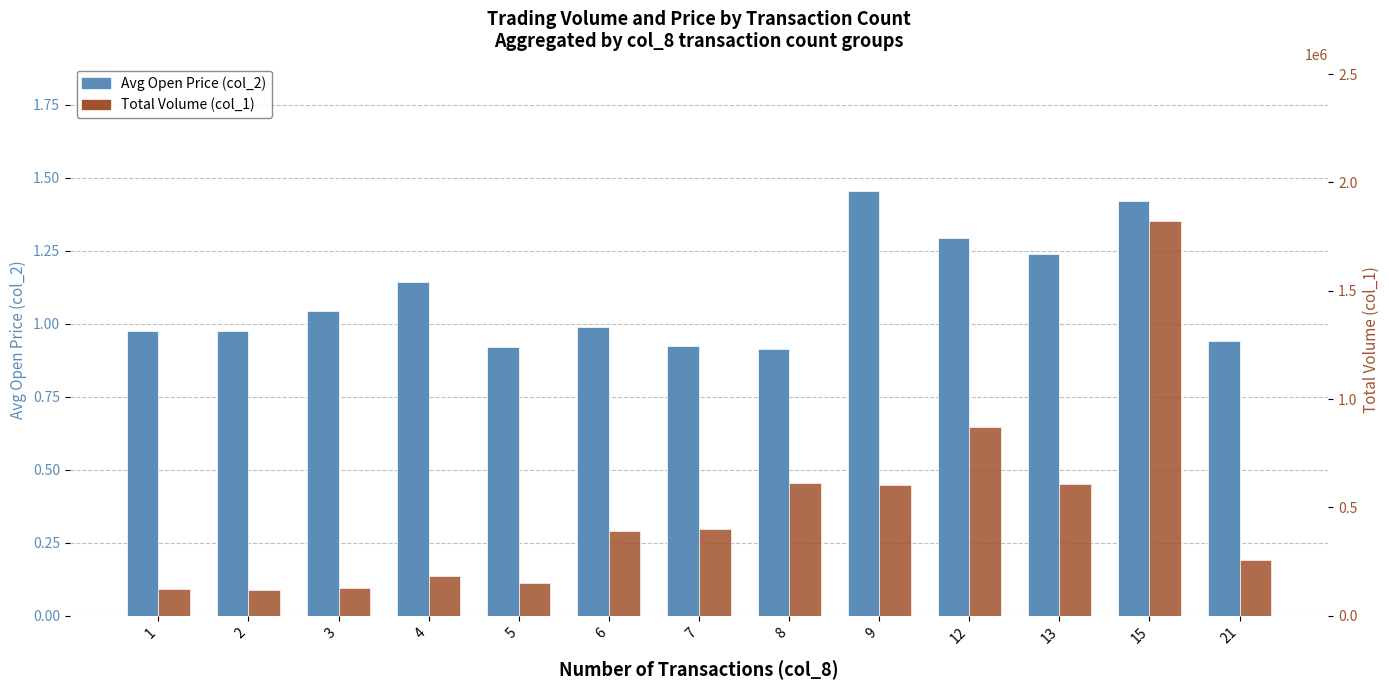

List the labels in order of Avg Open Price (col_2) value, largest first.

9, 15, 12, 13, 4, 3, 6, 1, 2, 21, 7, 5, 8